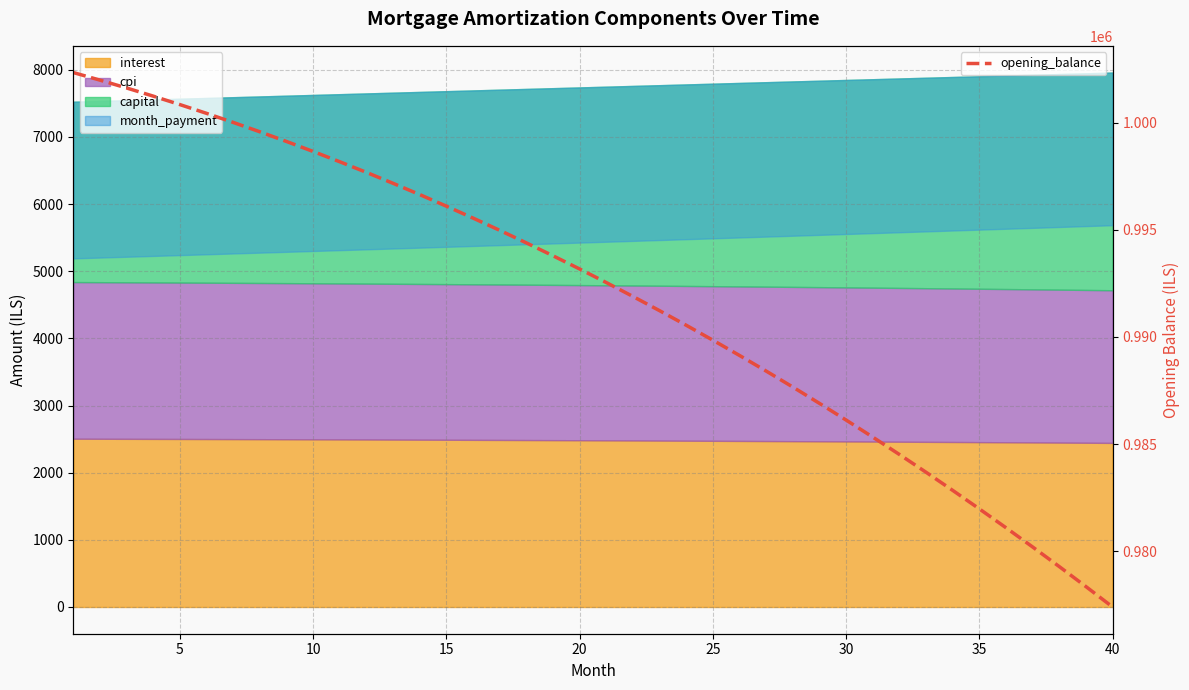

Reading left to right, transcribe all the data shown in this chart.

1002333.3	1001980.6	1001614.1	1001233.6	1000839.1	1000430.4	1000007.5	999570.3	999118.7	998652.5	998171.7	997676.2	997165.8	996640.6	996100.3	995544.8	994974.2	994388.2	993786.7	993169.8	992537.2	991888.8	991224.6	990544.4	989848.1	989135.7	988406.9	987661.8	986900.2	986121.9	985326.9	984515.1	983686.4	982840.6	981977.6	981097.3	980199.6	979284.4	978351.6	977401.0